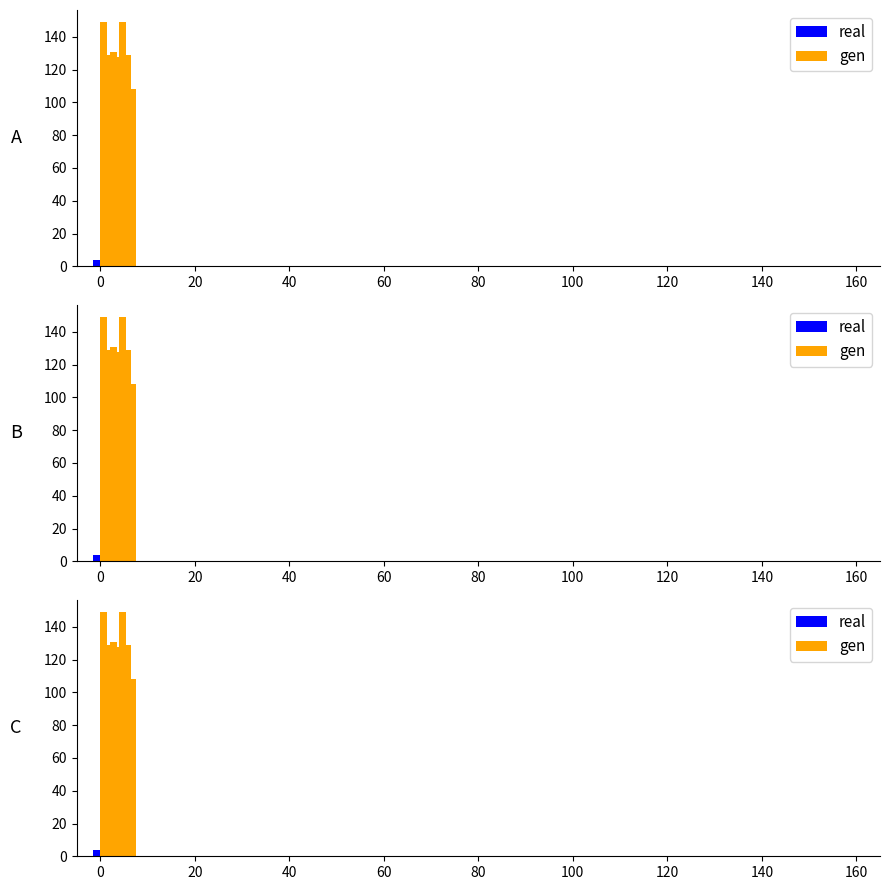

What is the total value across all series at 0?

153